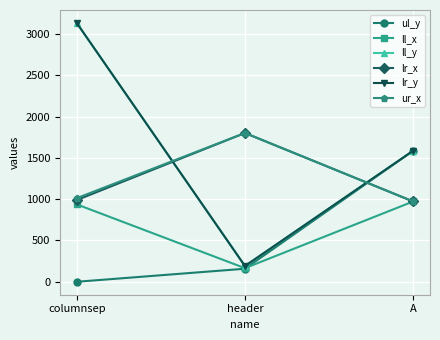

Does the chart have visible grid lines?

Yes